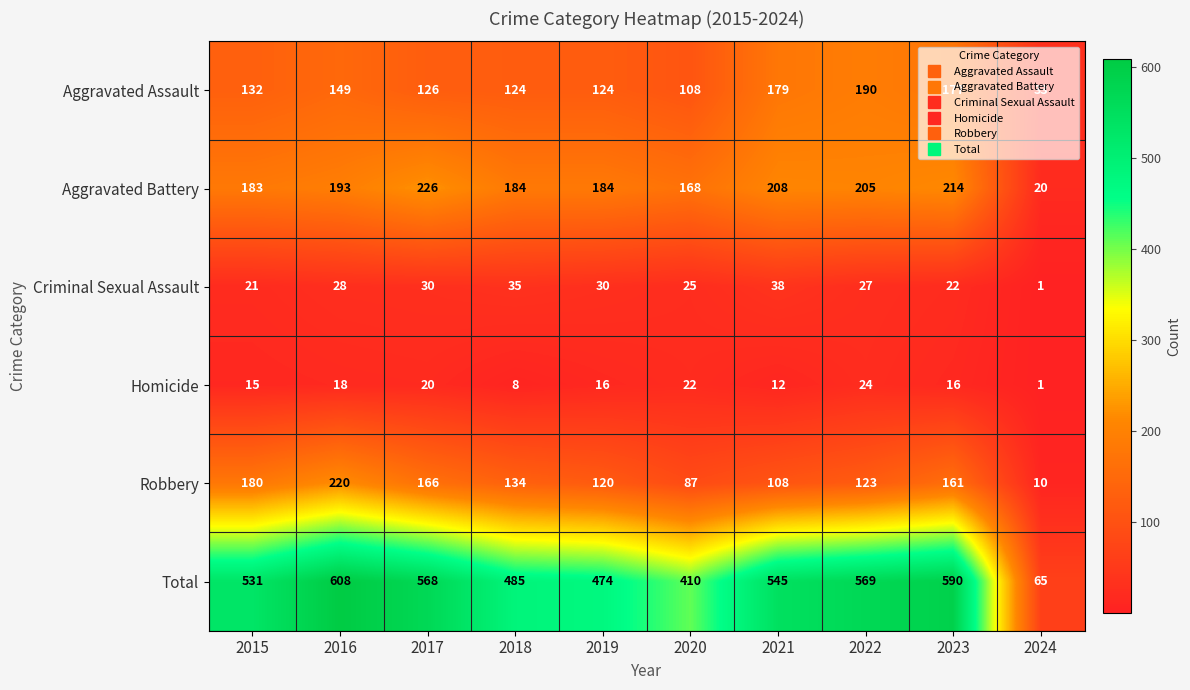

At which category is the sum across all series the highest?

2016